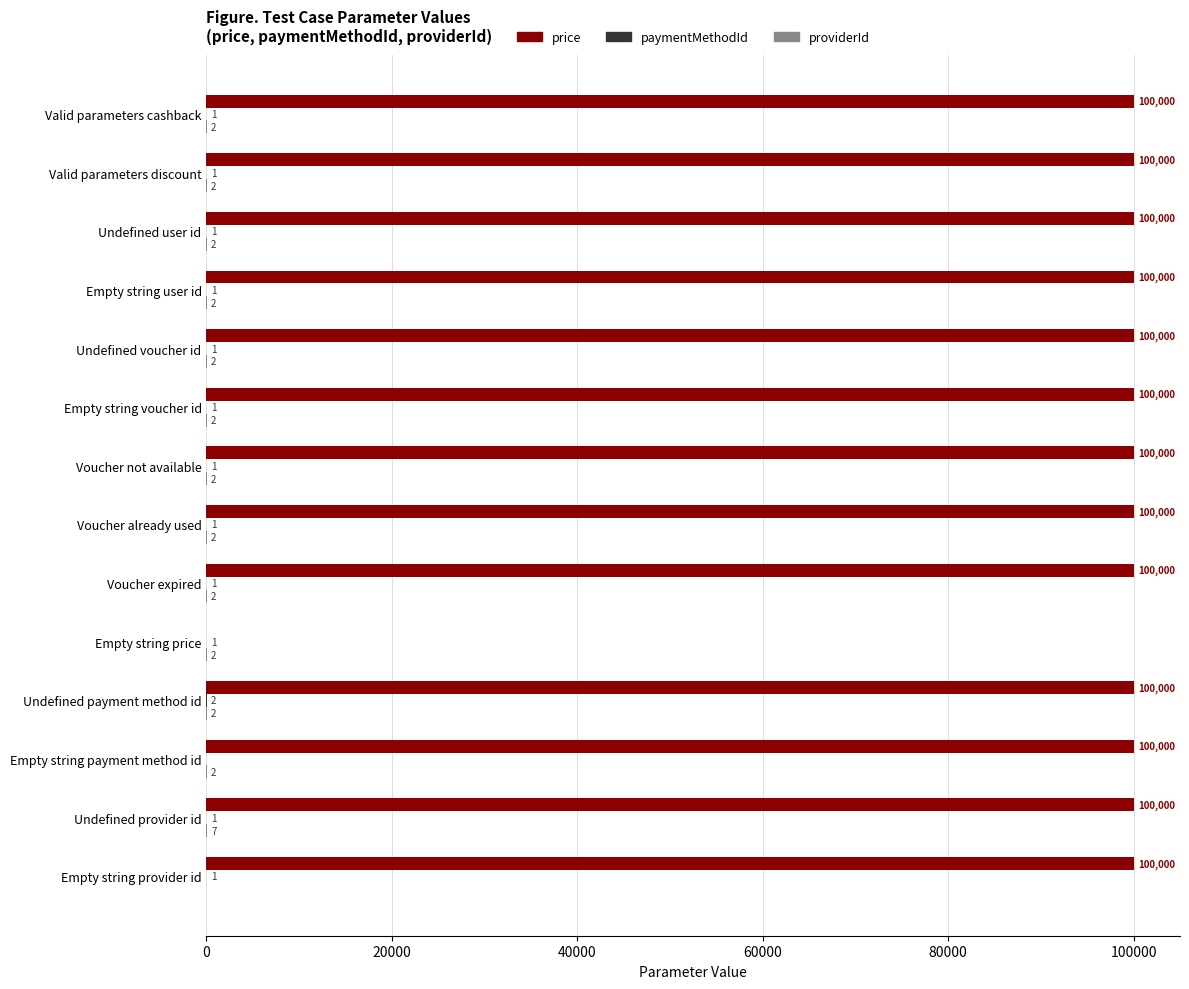

The price series shows 61927 at Empty string provider id. True or false?

False